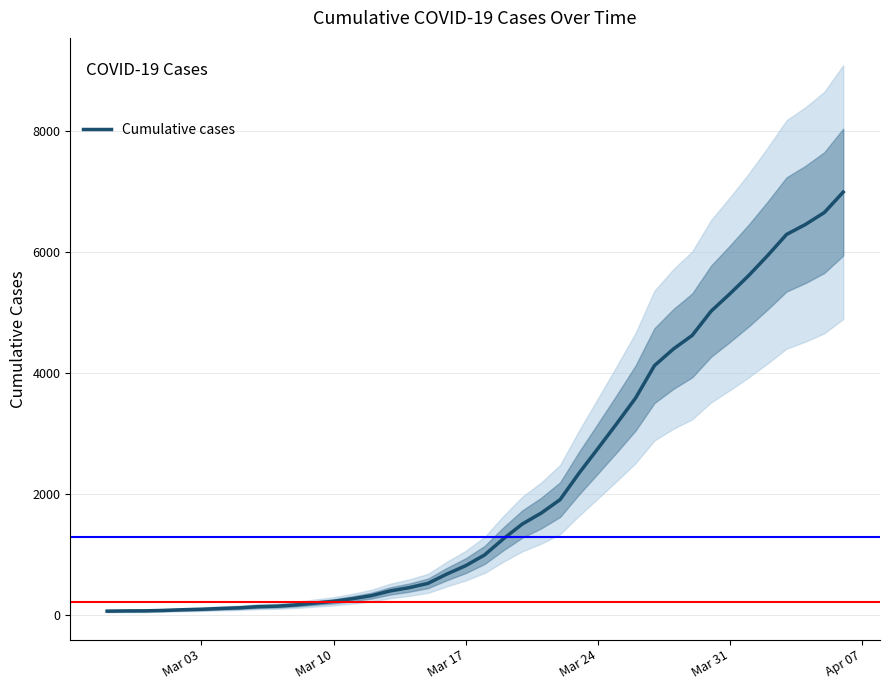

What is the sum of all values?

85677